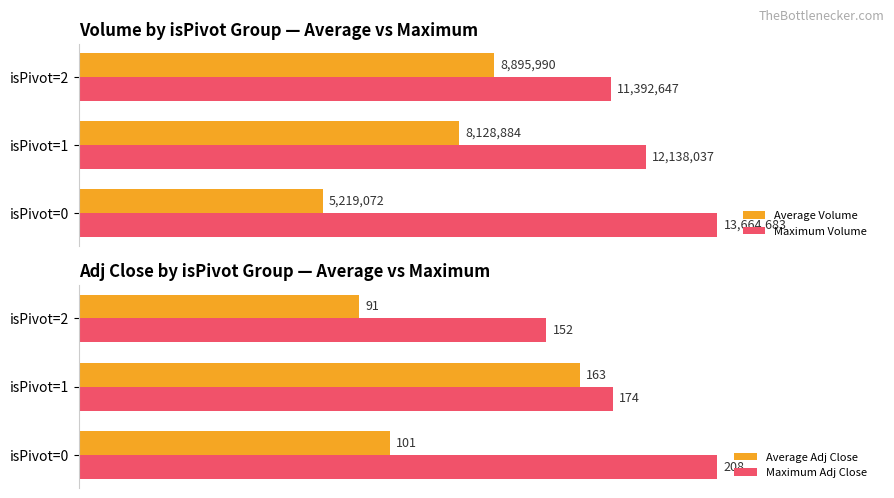

How many groups of bars are there?

3